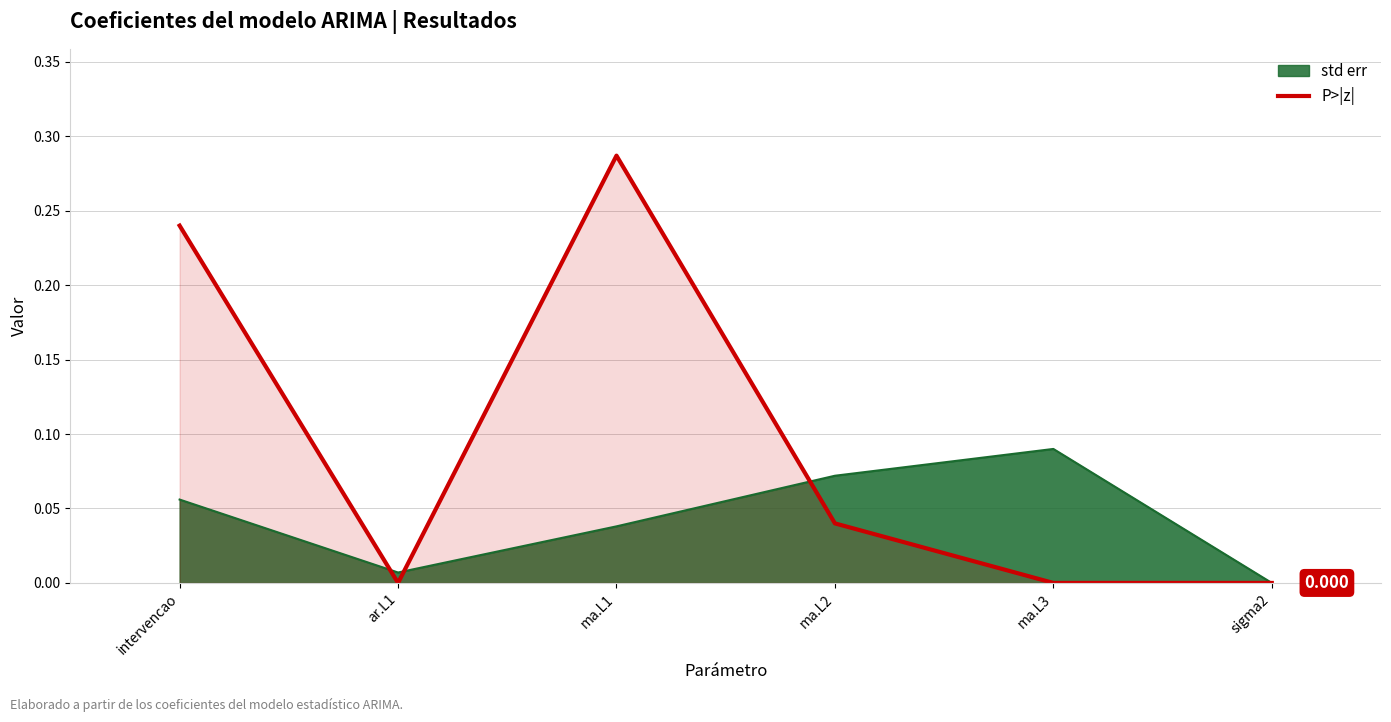

How many lines are shown in the chart?

2